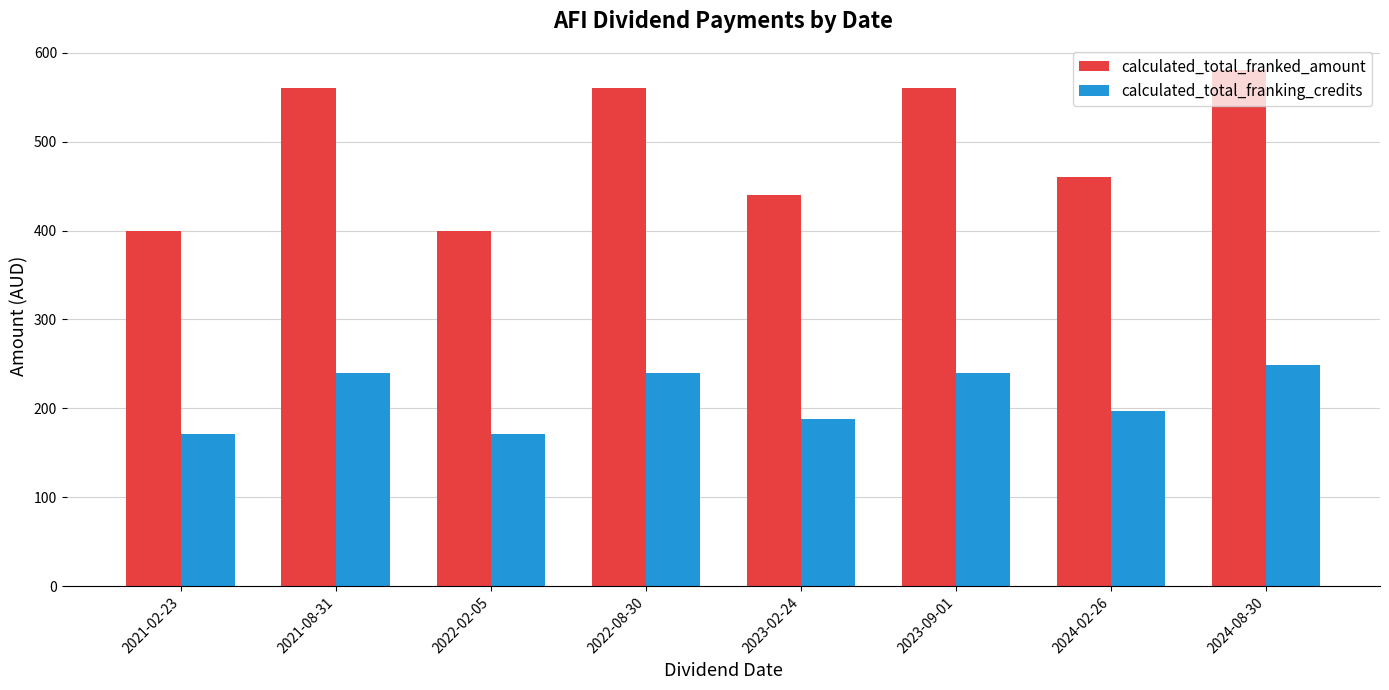

What is the difference between the highest and lowest values at 2021-02-23?

228.6